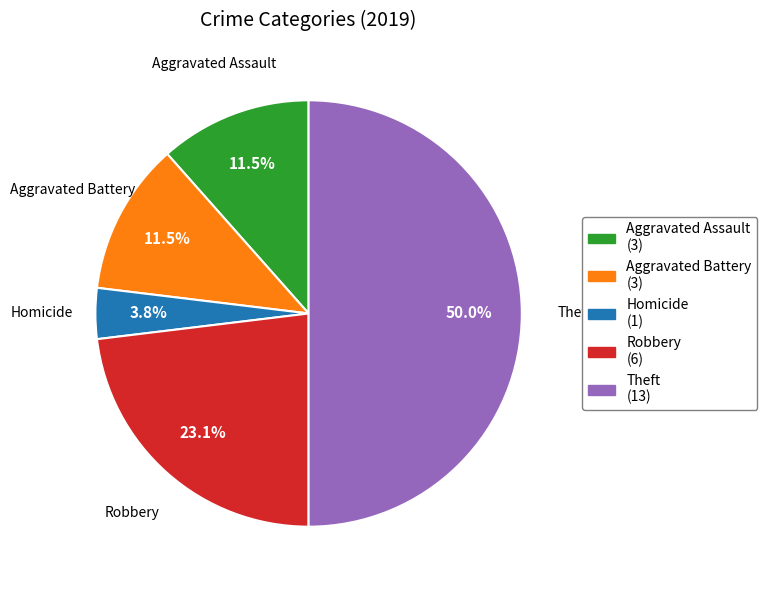

How many slices are in this pie chart?

5